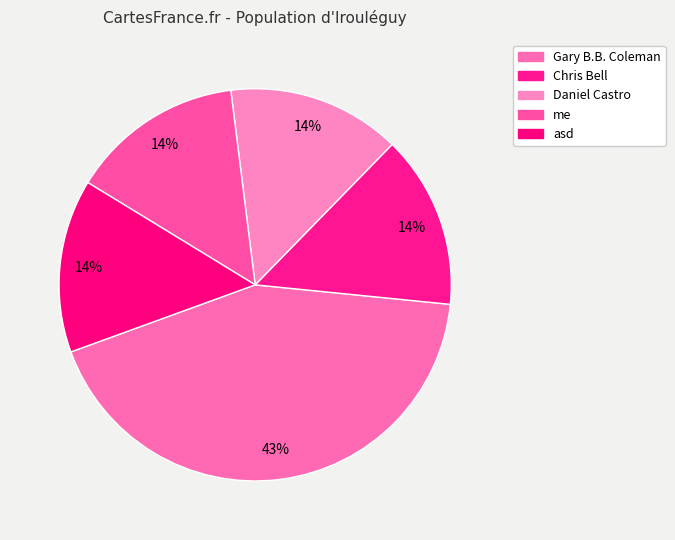

What percentage is NOT represented by me?

85.7%